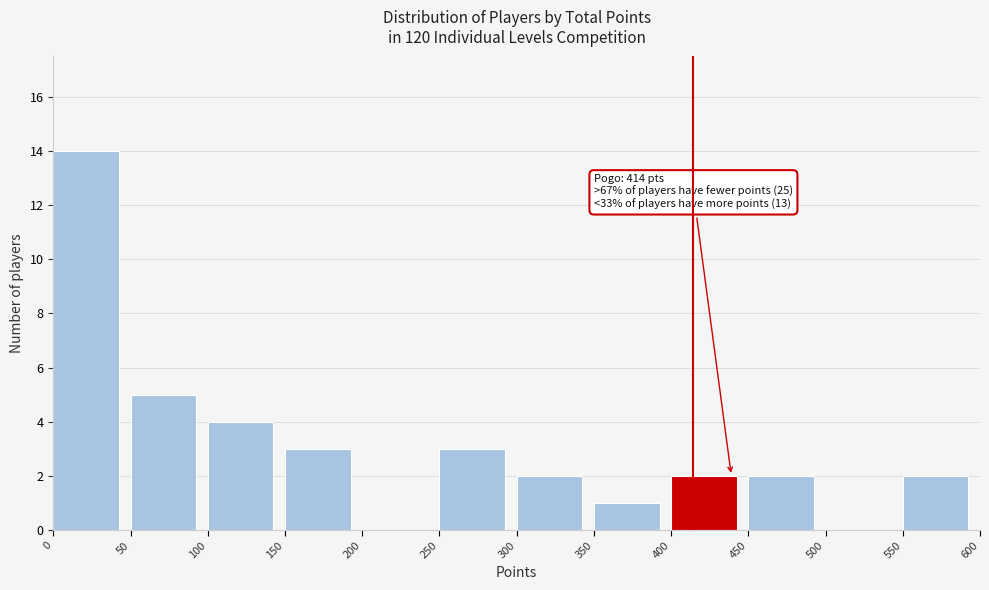

Which range on the x-axis has the tallest bar?

0 to 50